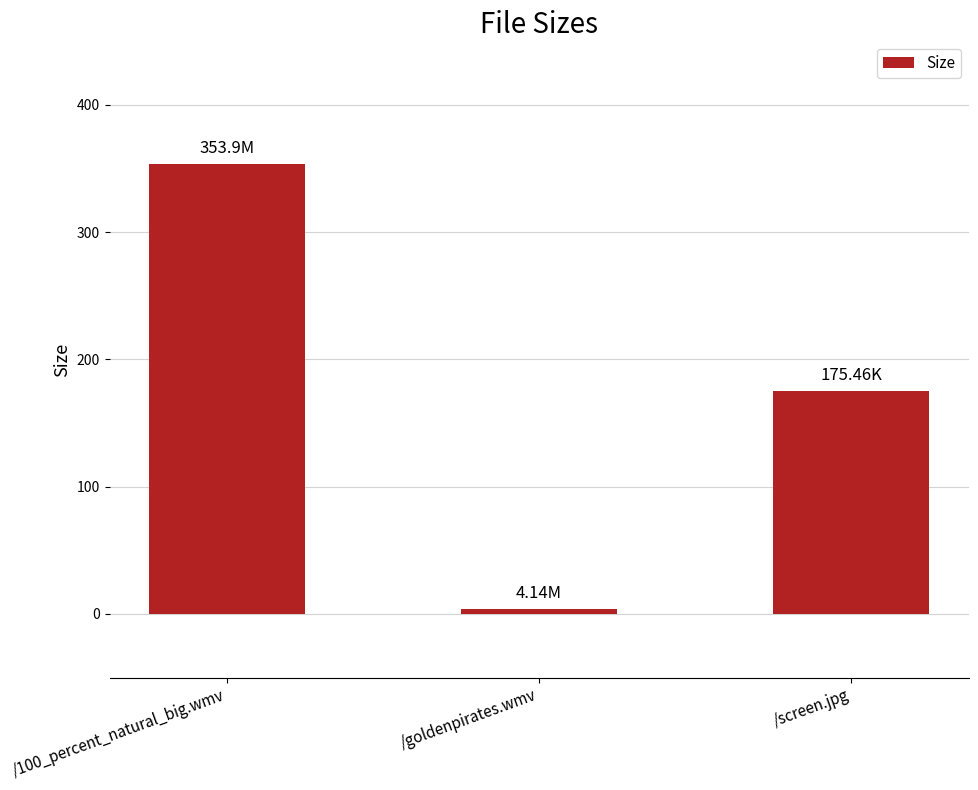

What value does the data have at /screen.jpg?

175.5